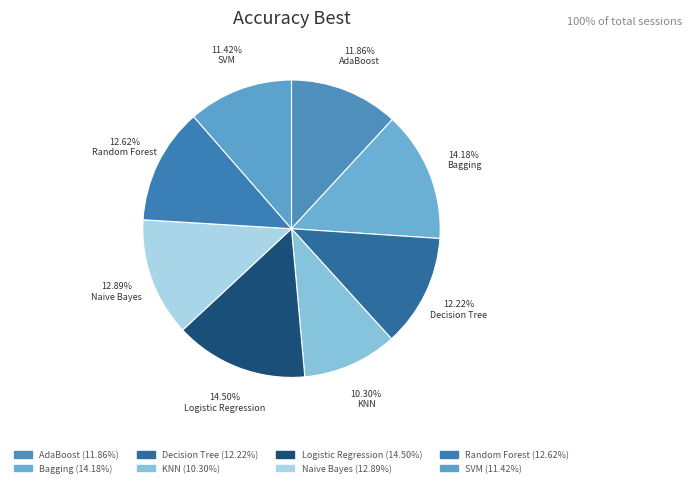

Which slice is the largest?

Logistic Regression